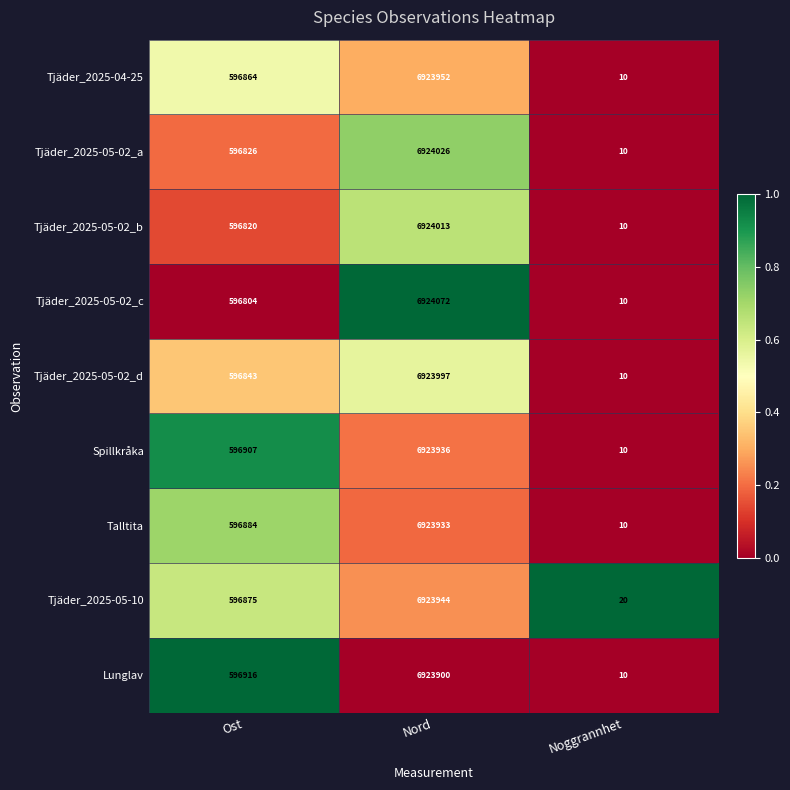

The Tjäder_2025-05-02_c series shows 10923521 at Nord. True or false?

False